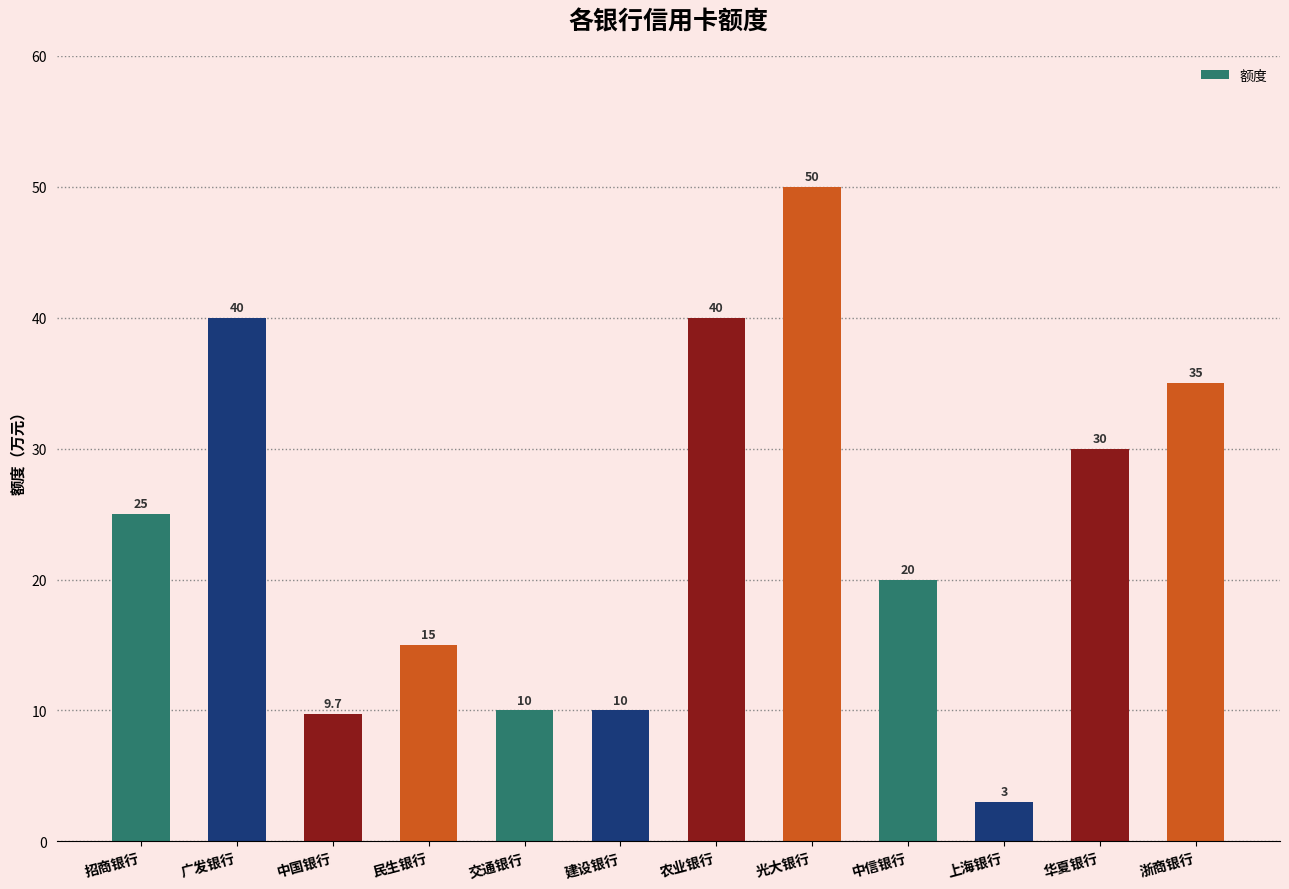

What is the greatest value displayed?

50.0